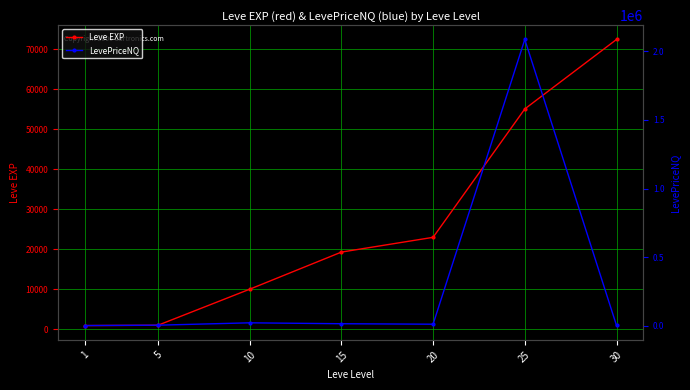

What is the difference between the LevePriceNQ values at 5 and 15?

10636.5